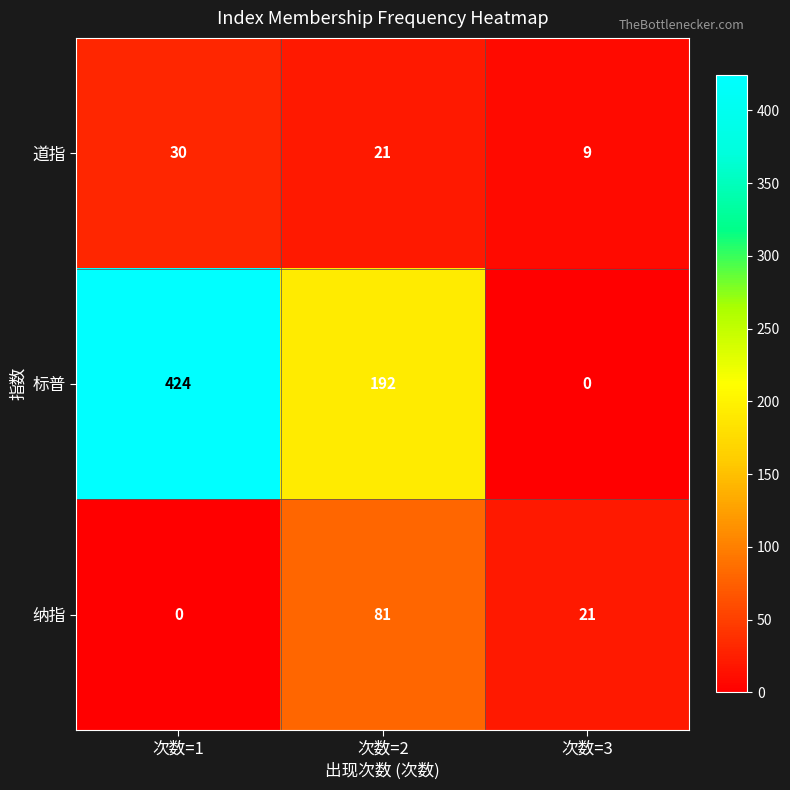

What is the difference between the maximum and second lowest values in the 纳指 series?

60